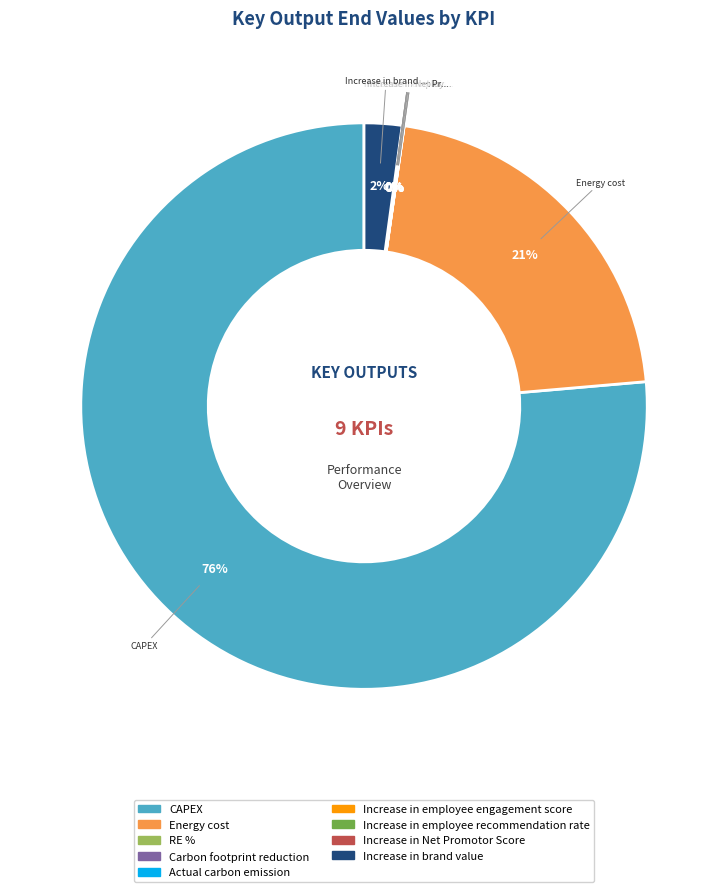

Which slice is the largest?

CAPEX